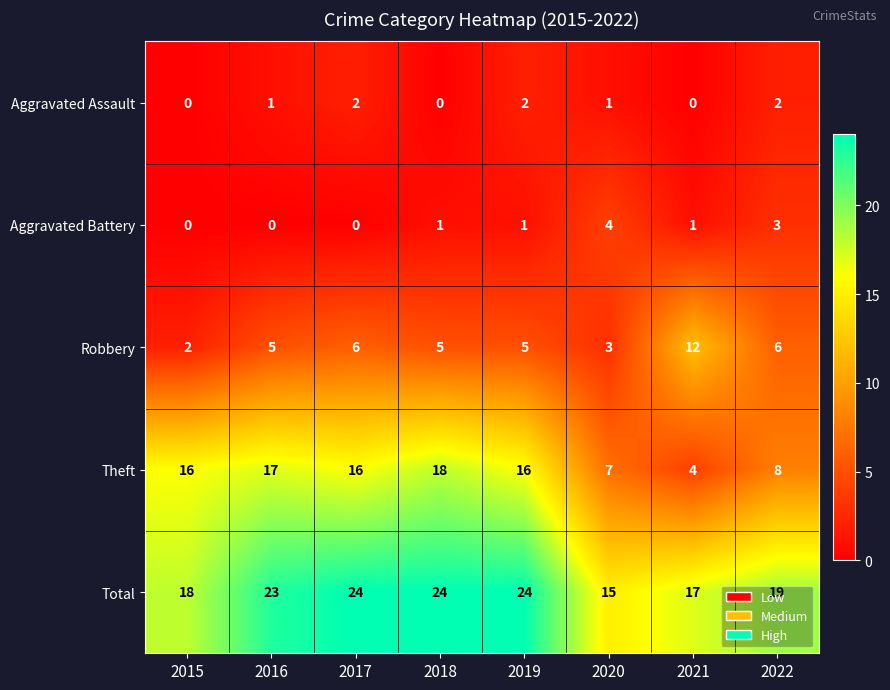

What value does the Total series have at 2016?

23